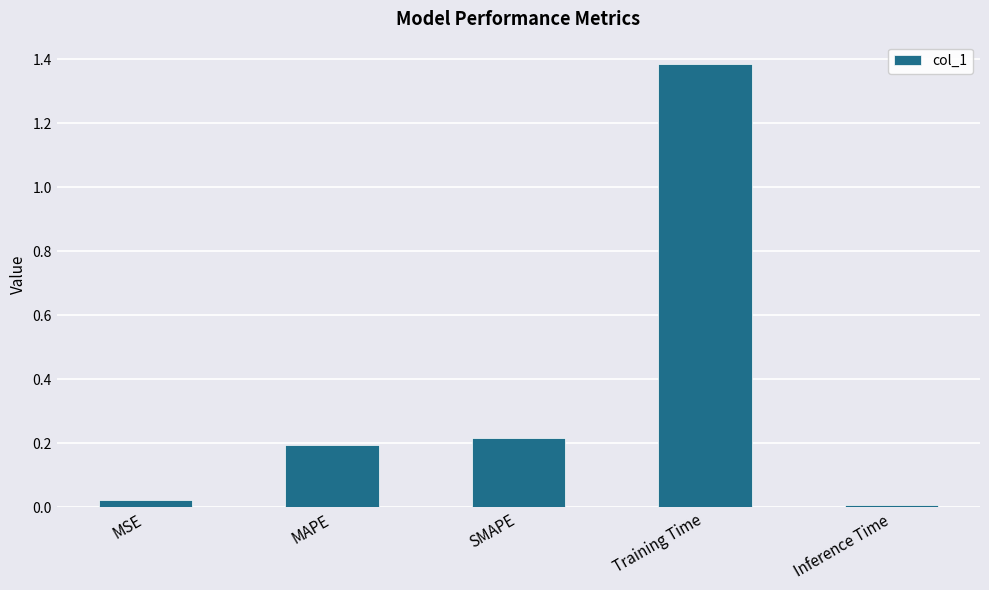

What is the sum of all values?

1.8